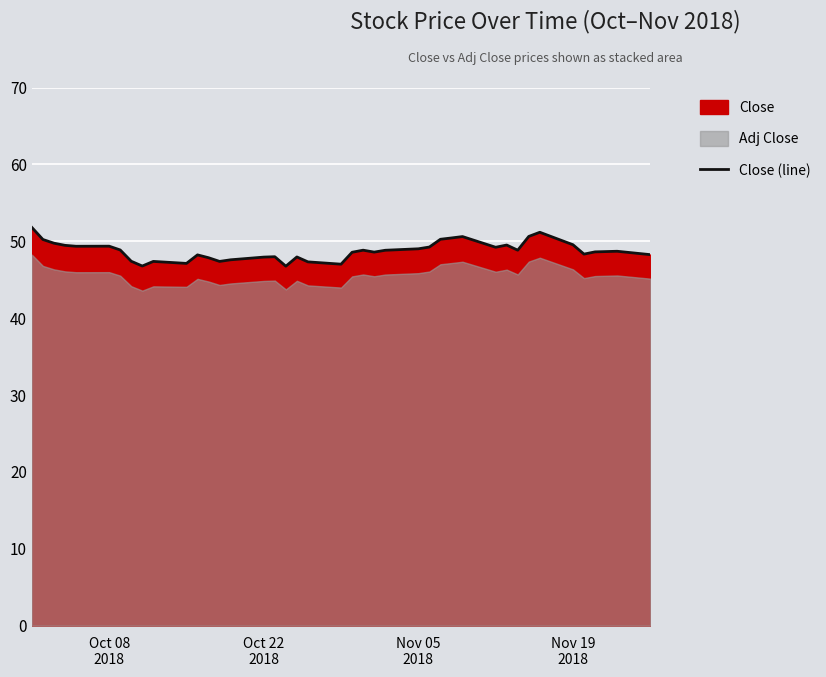

True or false: the data has more than 2 interior local peaks.

True